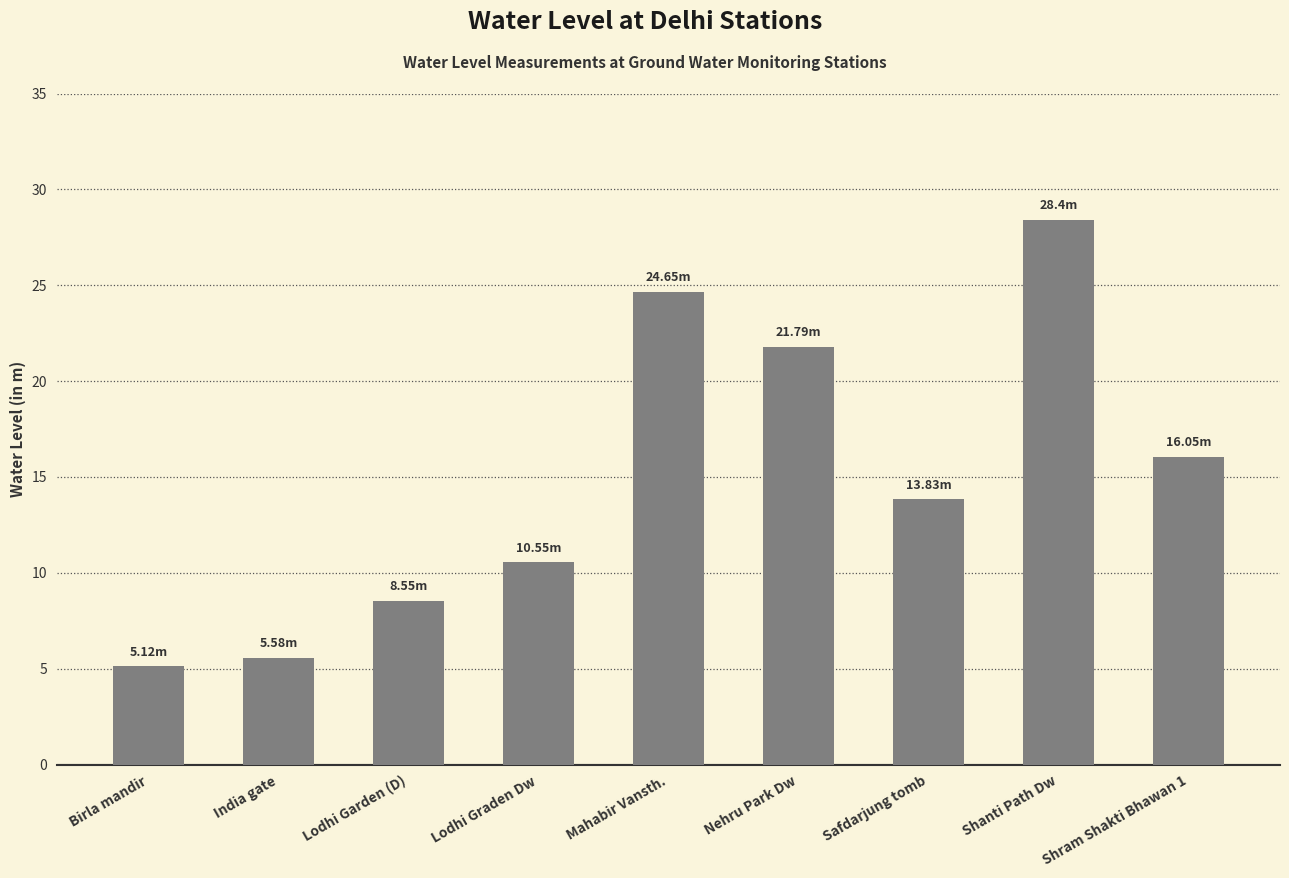

What is the minimum value shown in the chart?

5.1